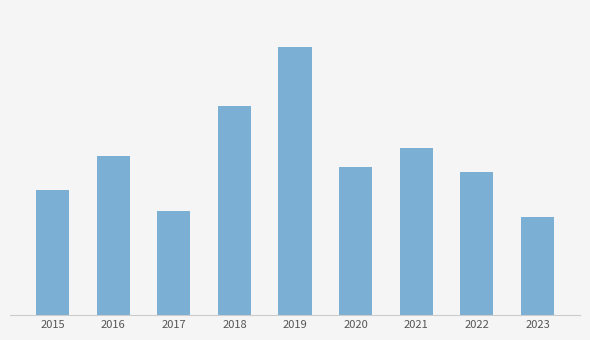

What is the approximate value at 2017, to the nearest 10?

60